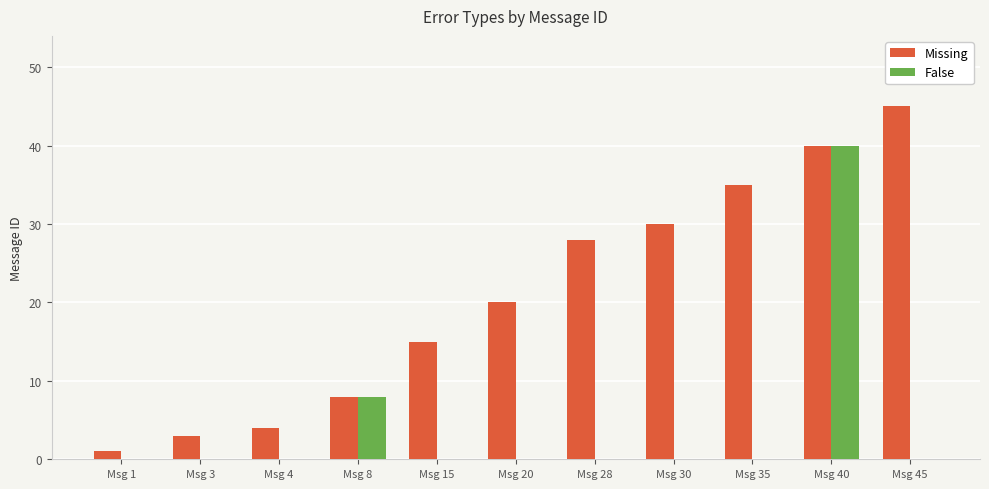

Reading left to right, extract all data points from this chart.

Missing: Msg 1=1	Msg 3=3	Msg 4=4	Msg 8=8	Msg 15=15	Msg 20=20	Msg 28=28	Msg 30=30	Msg 35=35	Msg 40=40	Msg 45=45
False: Msg 1=0	Msg 3=0	Msg 4=0	Msg 8=8	Msg 15=0	Msg 20=0	Msg 28=0	Msg 30=0	Msg 35=0	Msg 40=40	Msg 45=0